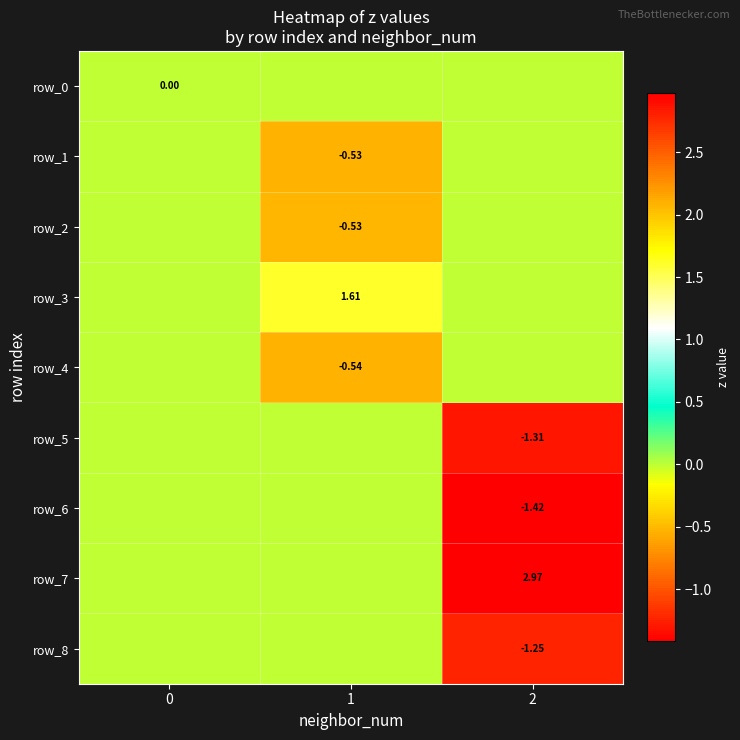

Is it true that row_1 equals 0.0 at 2?

True